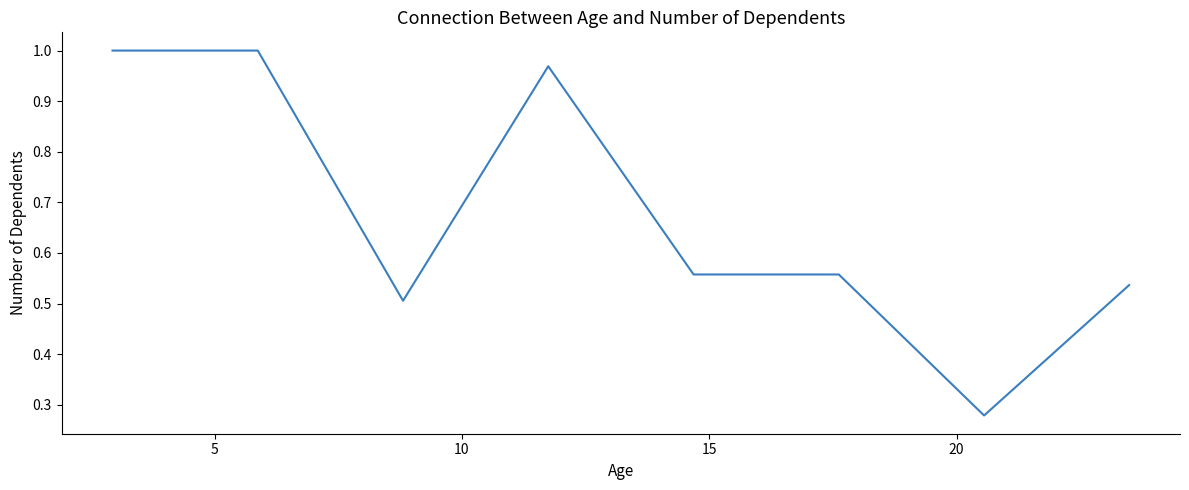

True or false: the data has more than 0 interior local peaks.

True